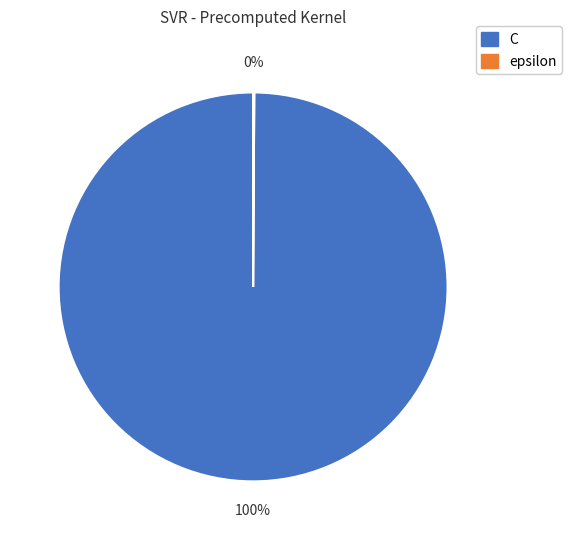

To the nearest percent, what is the difference between the largest and smallest slice percentages?

100%